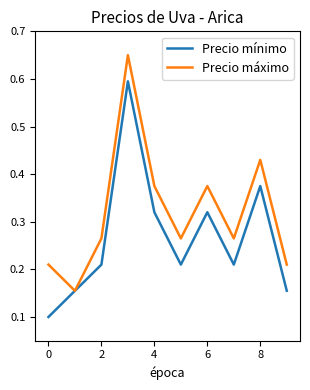

List the series in order of their overall mean, highest first.

Precio máximo, Precio mínimo